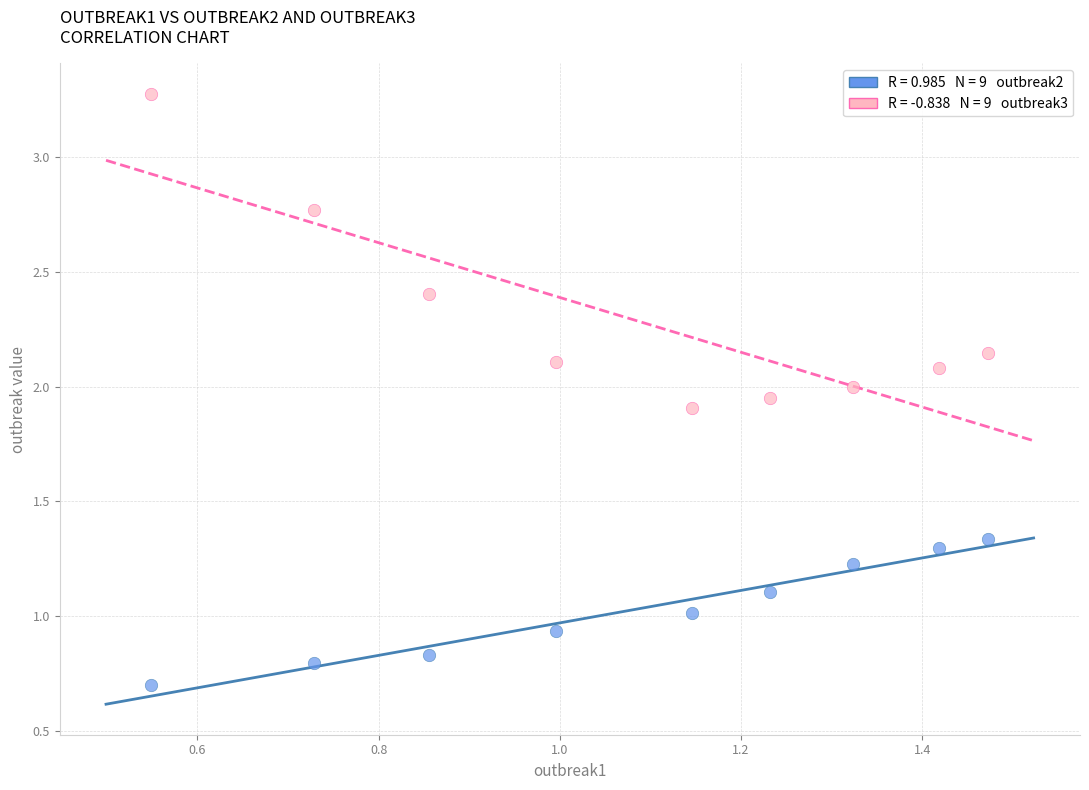

Across all data points, what is the range of Y values (max minus min)?

2.6